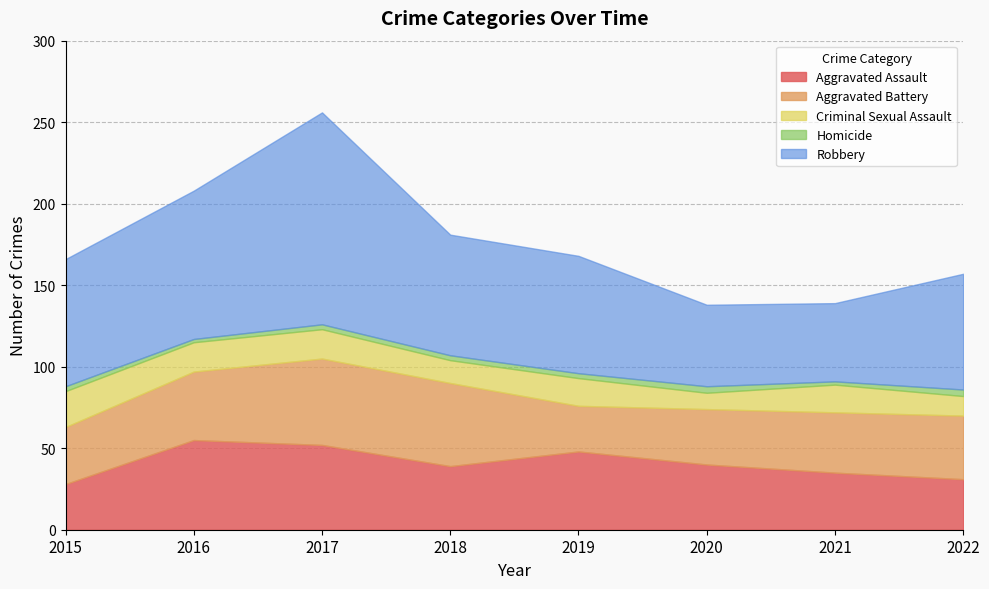

What is the sum of the Robbery values at 2021 and 2022?

119